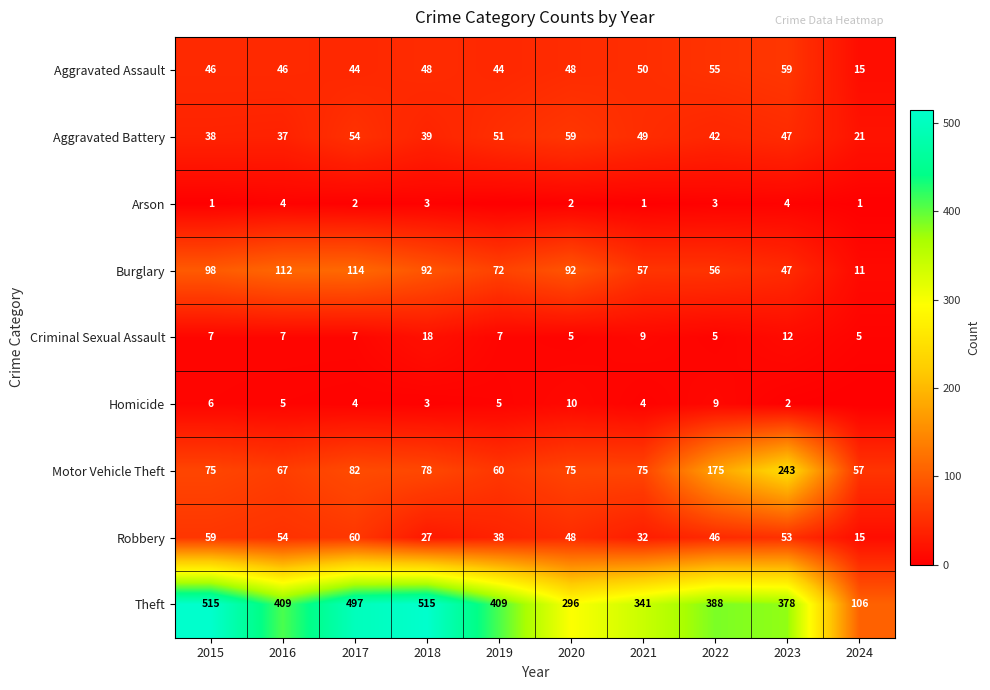

What is the sum of the Homicide values at 2021 and 2016?

9